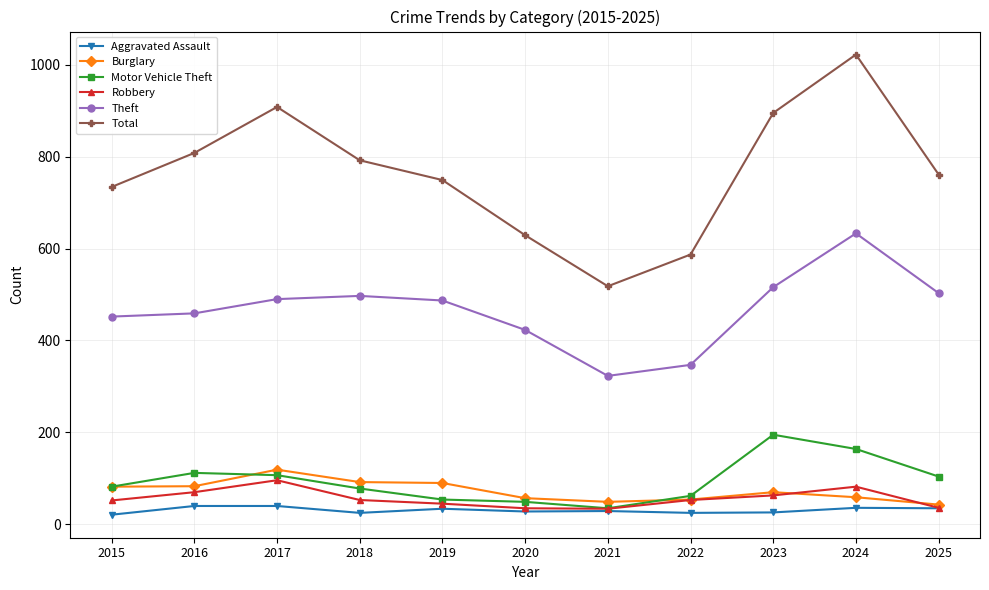

How many categories are shown in the chart?

11